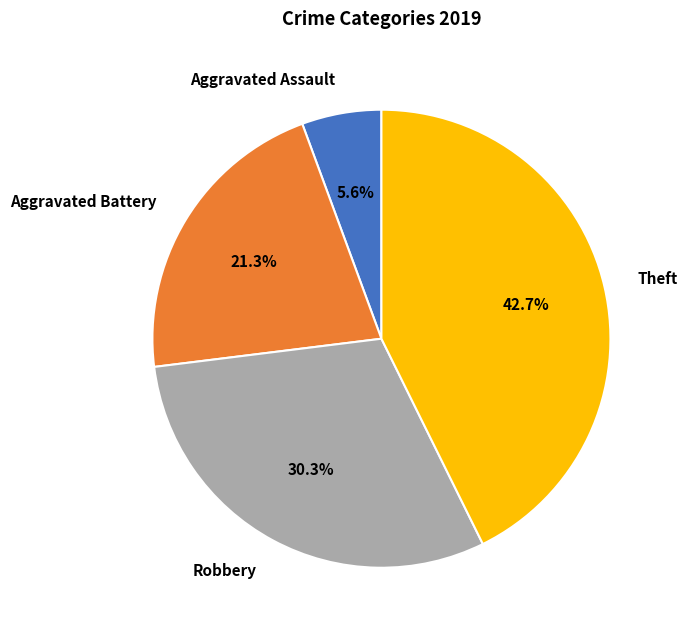

True or false: Robbery accounts for 17% of the total.

False